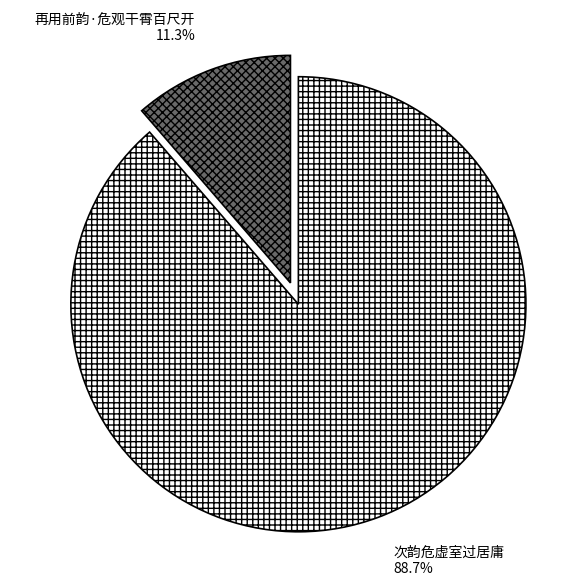

What is the smallest slice in the pie chart?

再用前韵·危观干霄百尺开